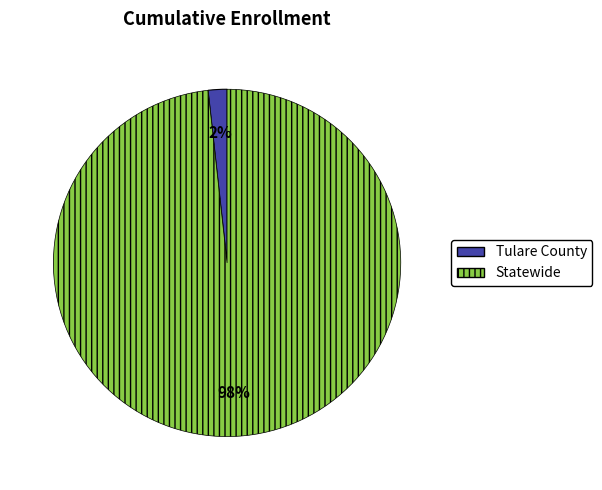

How many segments does this pie chart have?

2